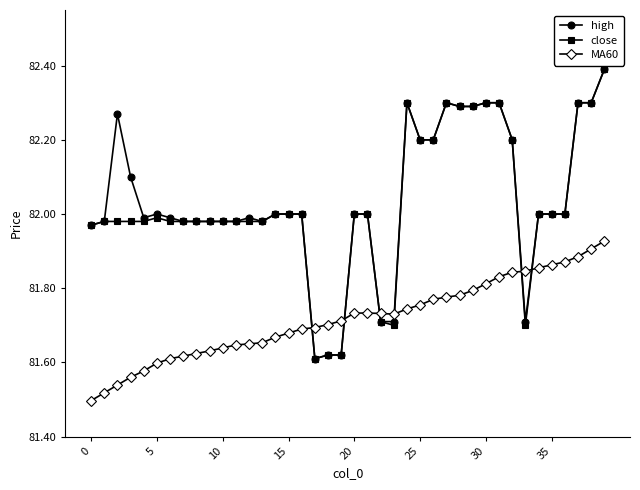

How many lines are shown in the chart?

3